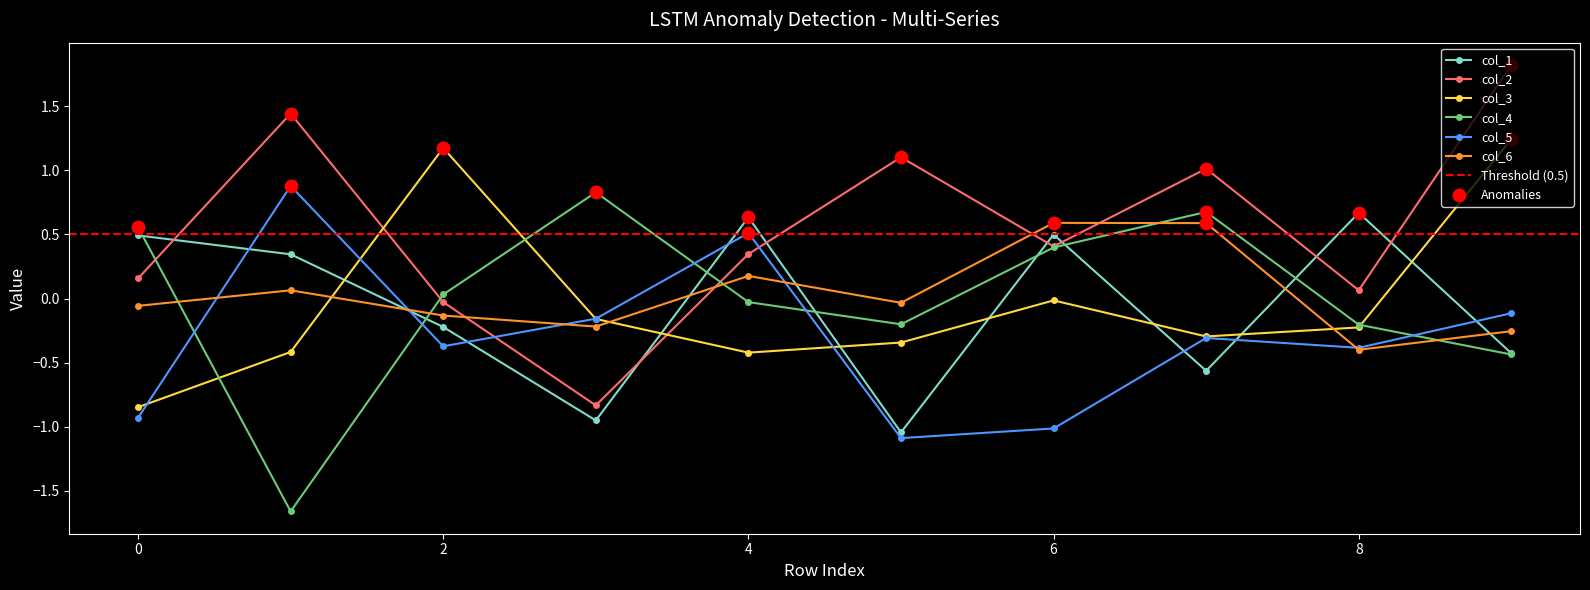

Which series has the largest total across all categories?

col_2